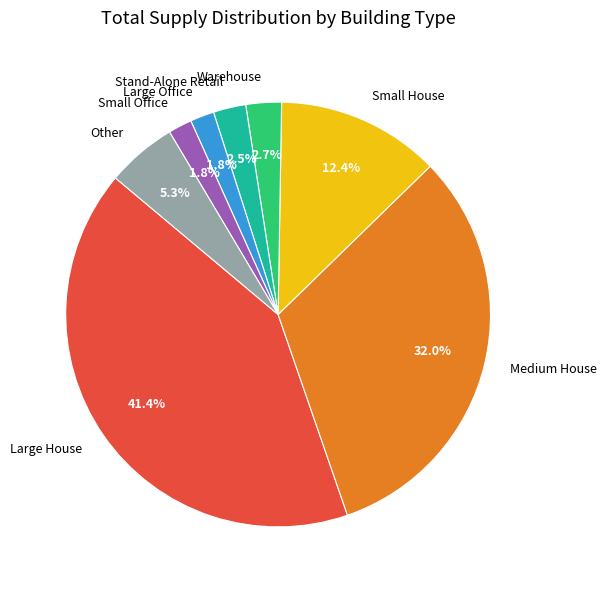

What percentage is the Large Office slice, to the nearest percent?

2%